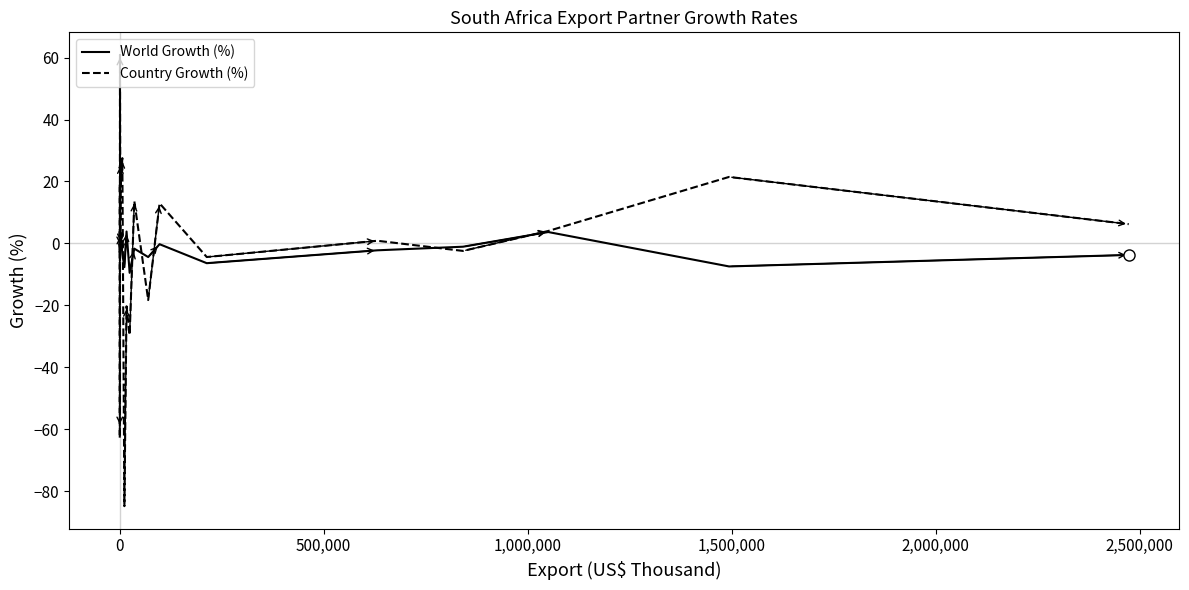

What is the minimum value shown in the chart?

-84.8